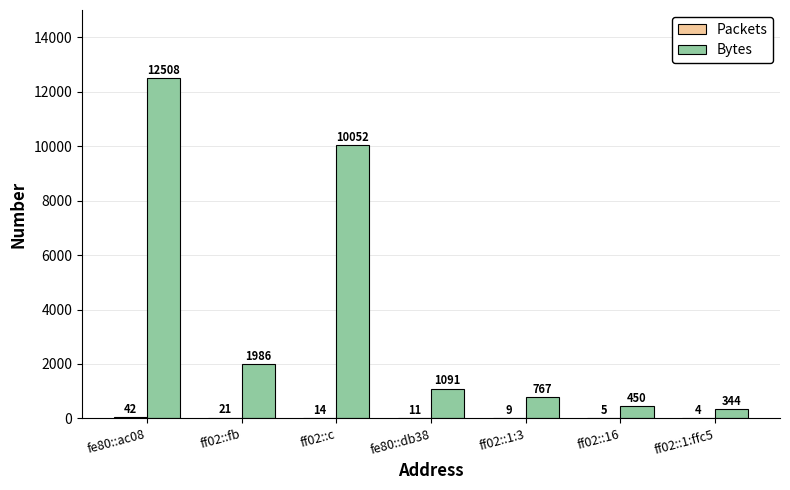

Count the number of categories in the chart.

7